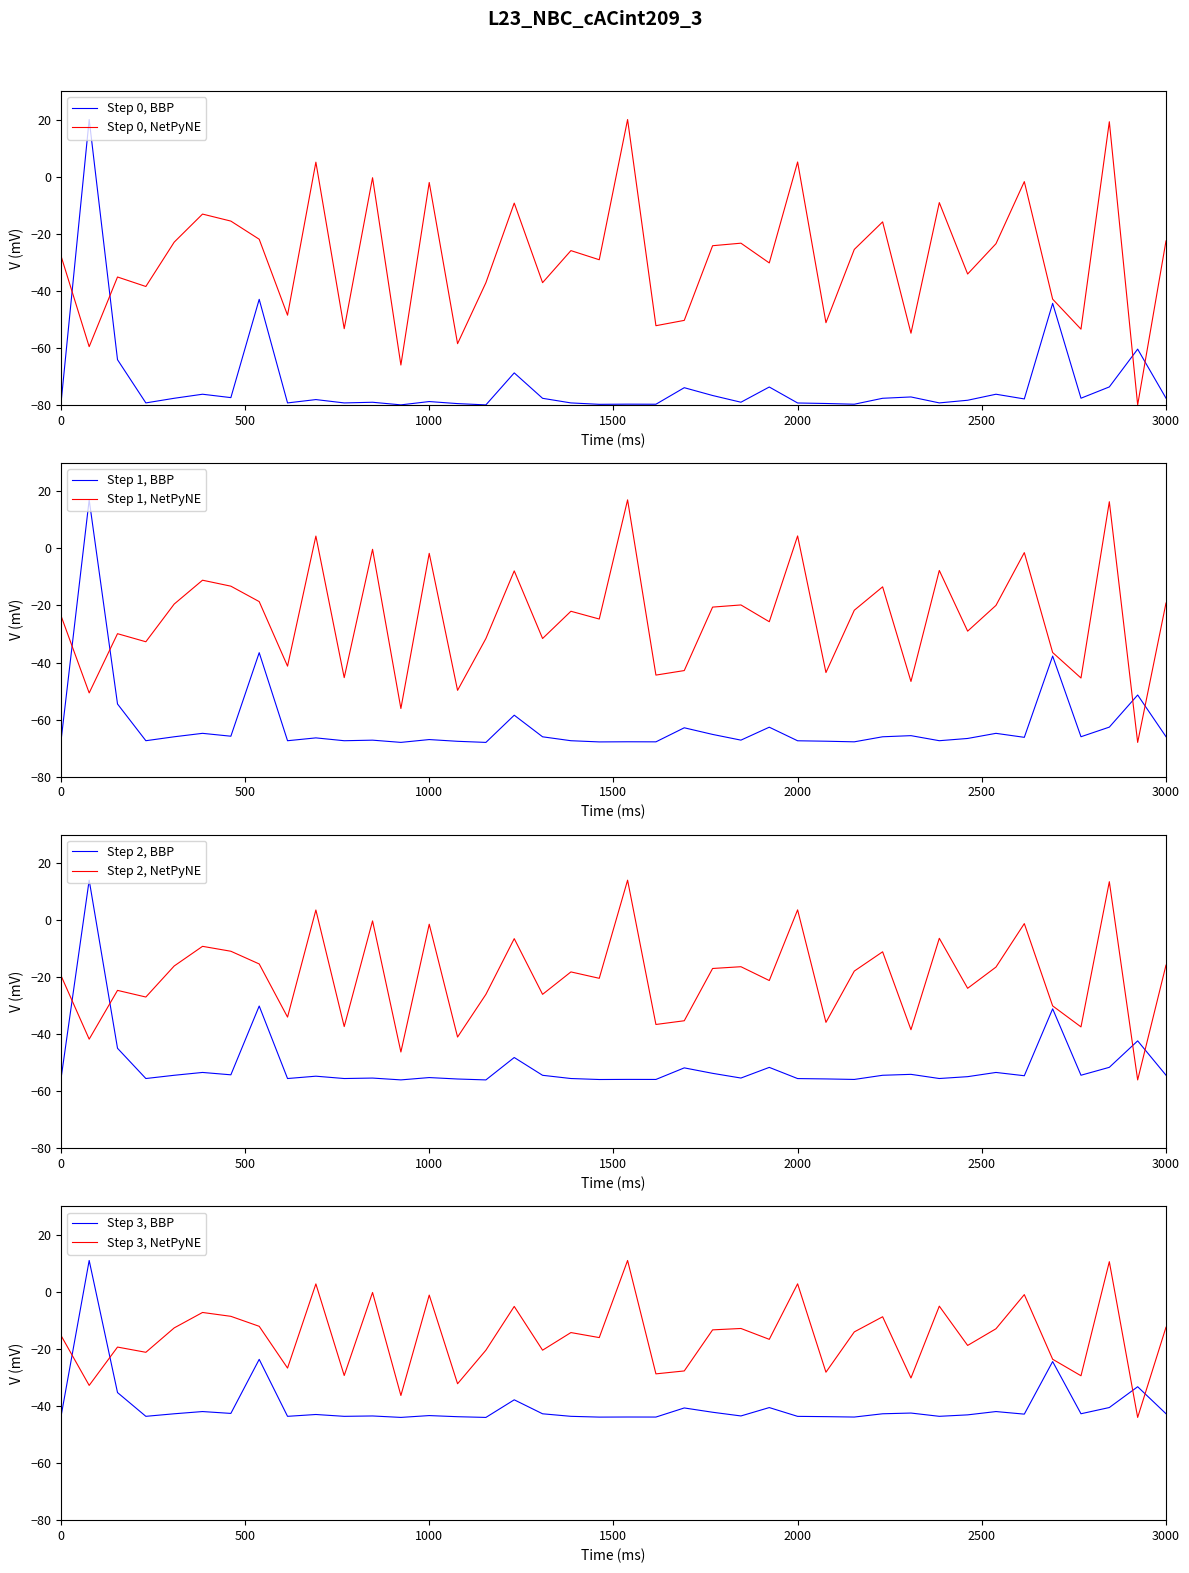

What is the highest value of the Step 0, BBP series?

20.0